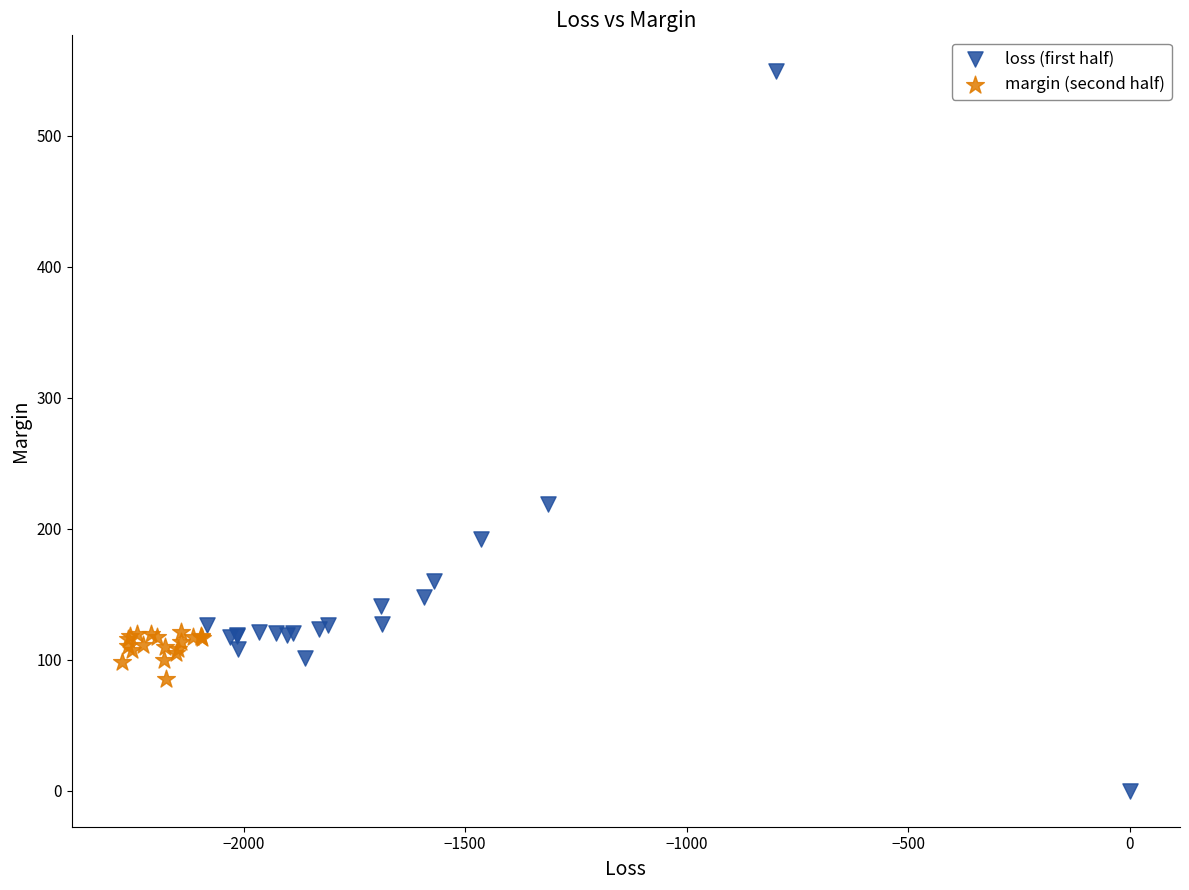

Which series reaches the minimum Y coordinate?

loss (first half)